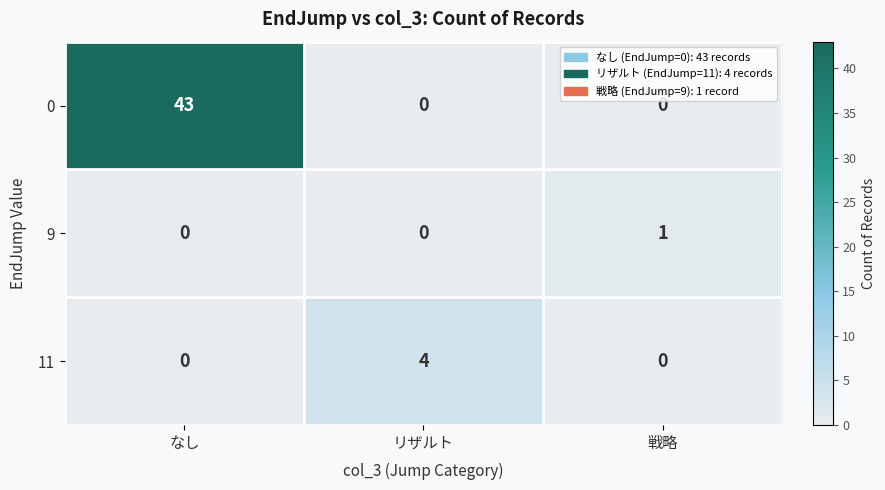

The value of 0 at 戦略 is -13. True or false?

False